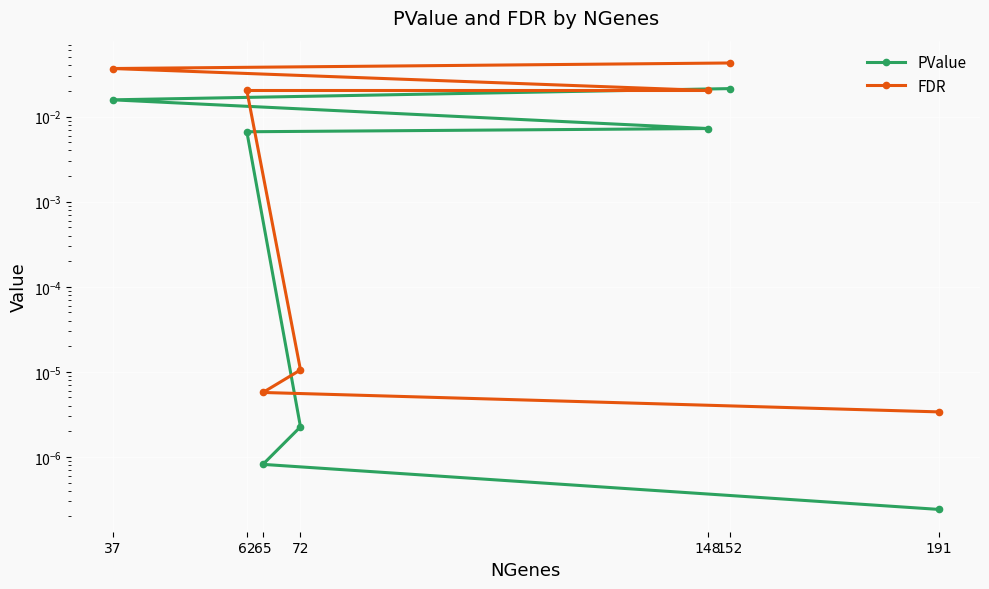

What is the total value across all series at 37?

0.1